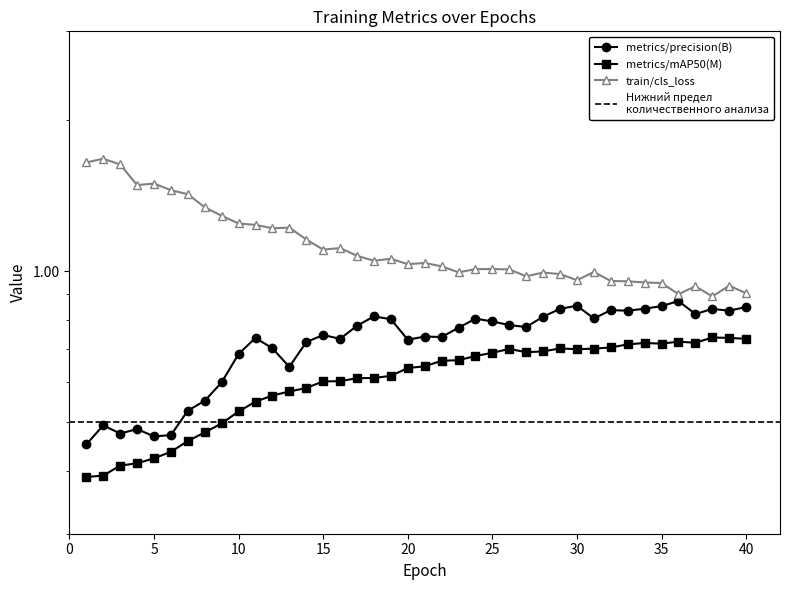

What is the approximate value of train/cls_loss at 23?

1.0